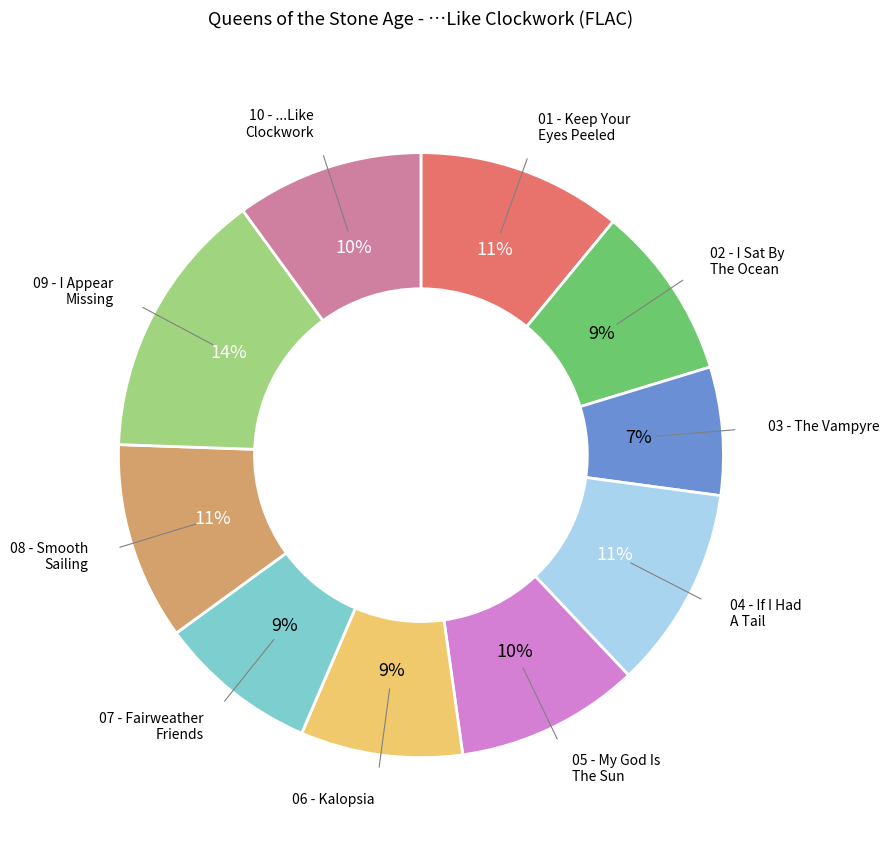

What is the smallest slice in the pie chart?

03 - The Vampyre